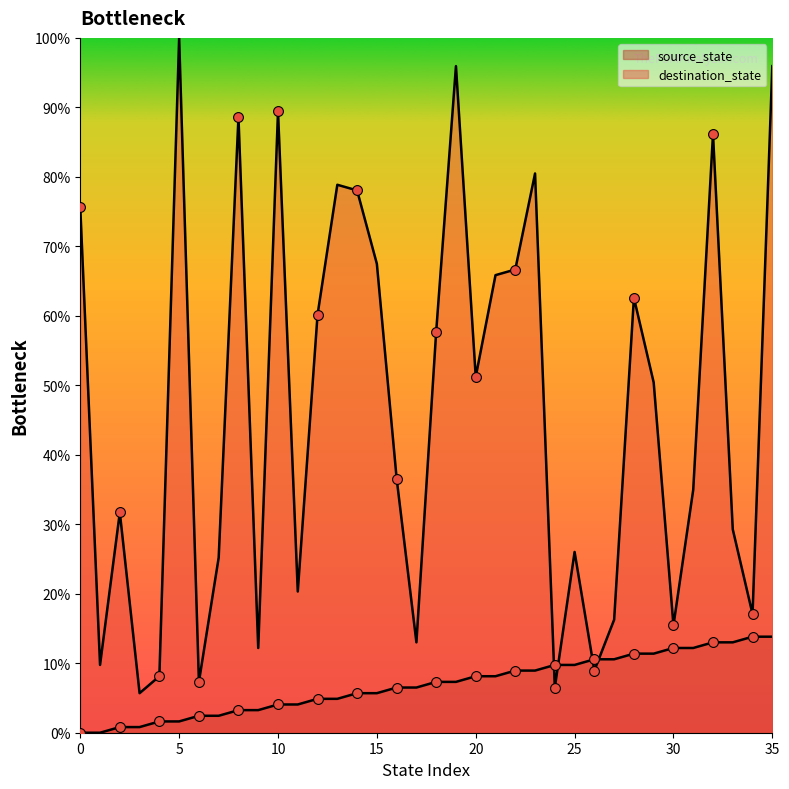

At which category is the sum across all series the highest?

35